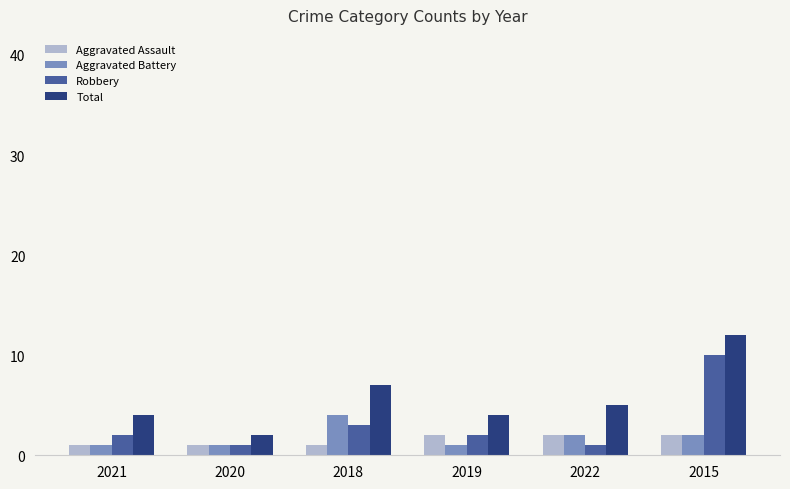

Count the number of categories in the chart.

6